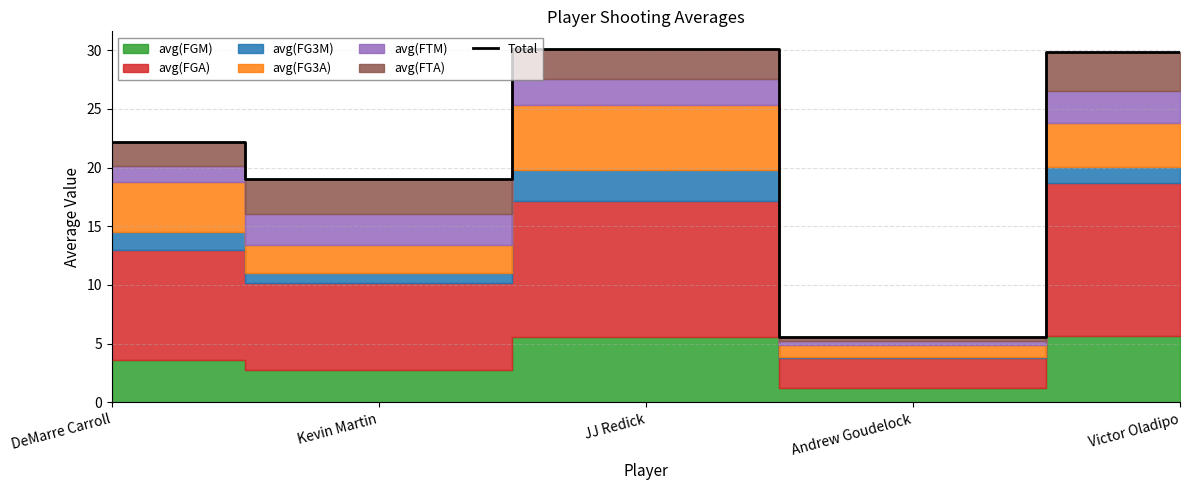

Reading left to right, what are all the values shown in this chart?

DeMarre Carroll=22.2	Kevin Martin=19.1	JJ Redick=30.1	Andrew Goudelock=5.6	Victor Oladipo=29.8